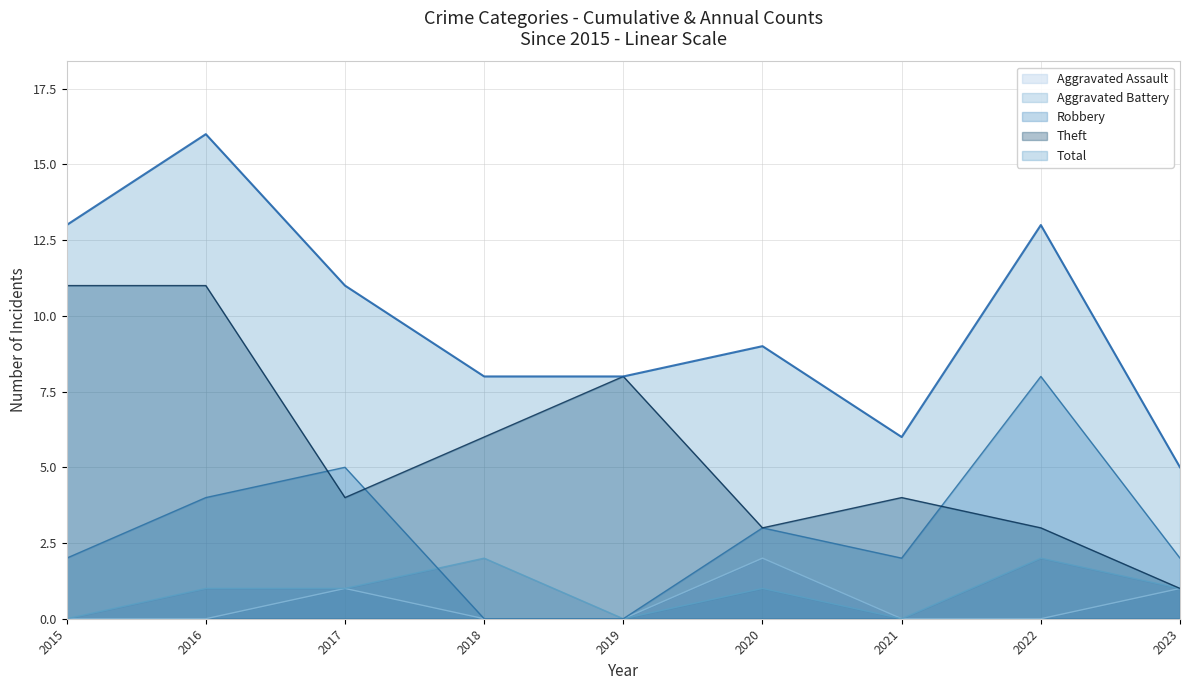

The Theft series shows 4 at 2021. True or false?

True